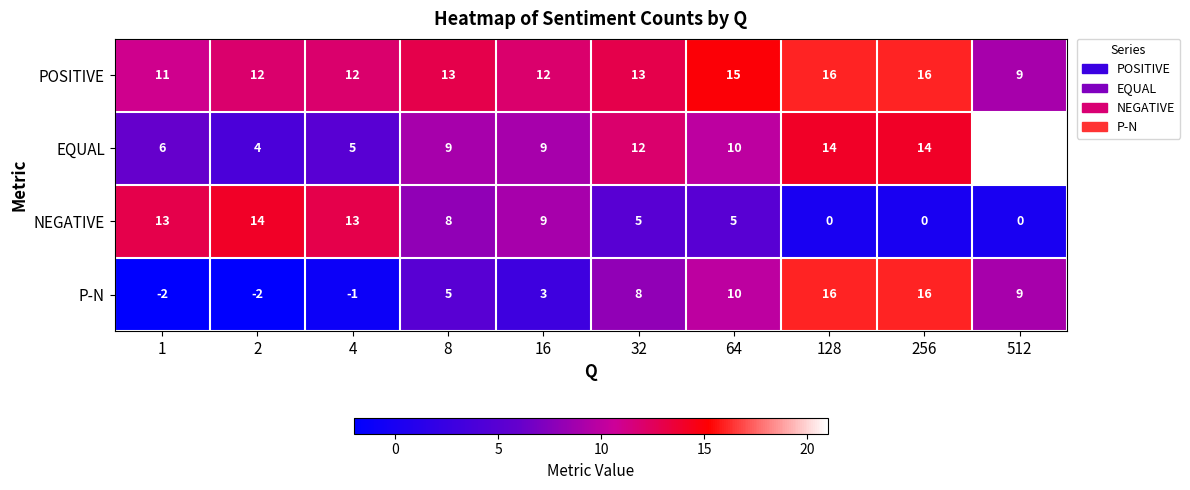

Count the POSITIVE values in the range 12 to 15.

6